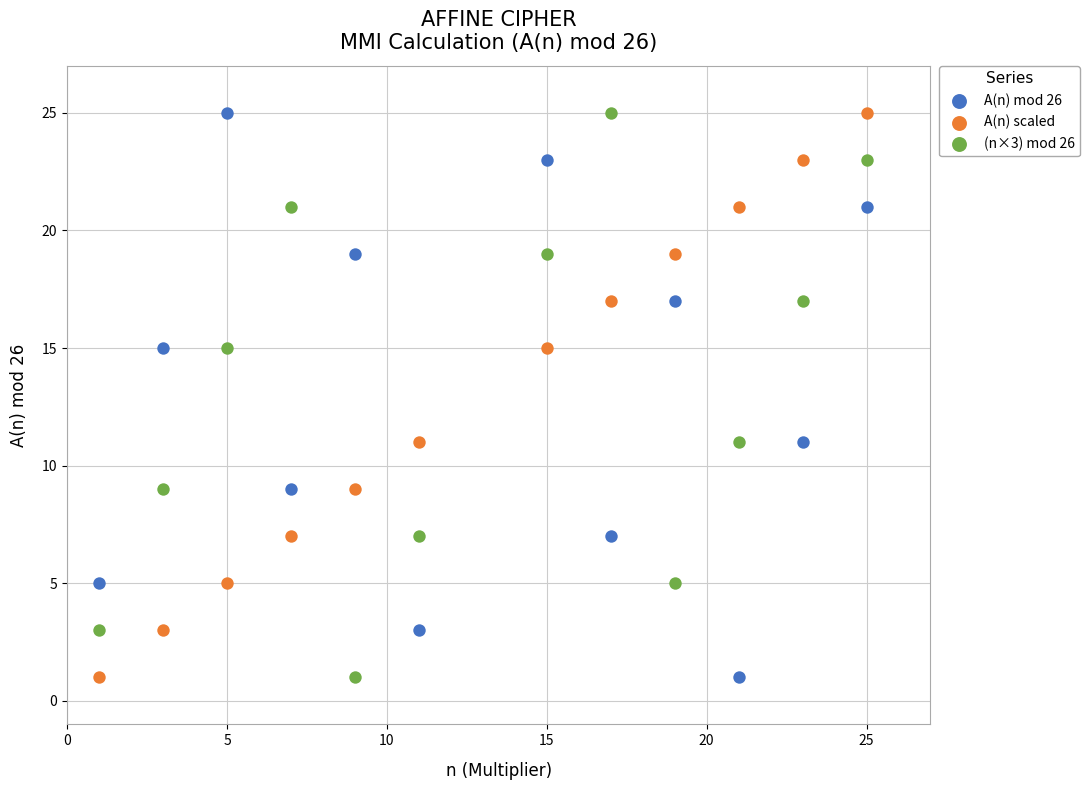

What is the X range (max minus min) for the scatter plot?

24